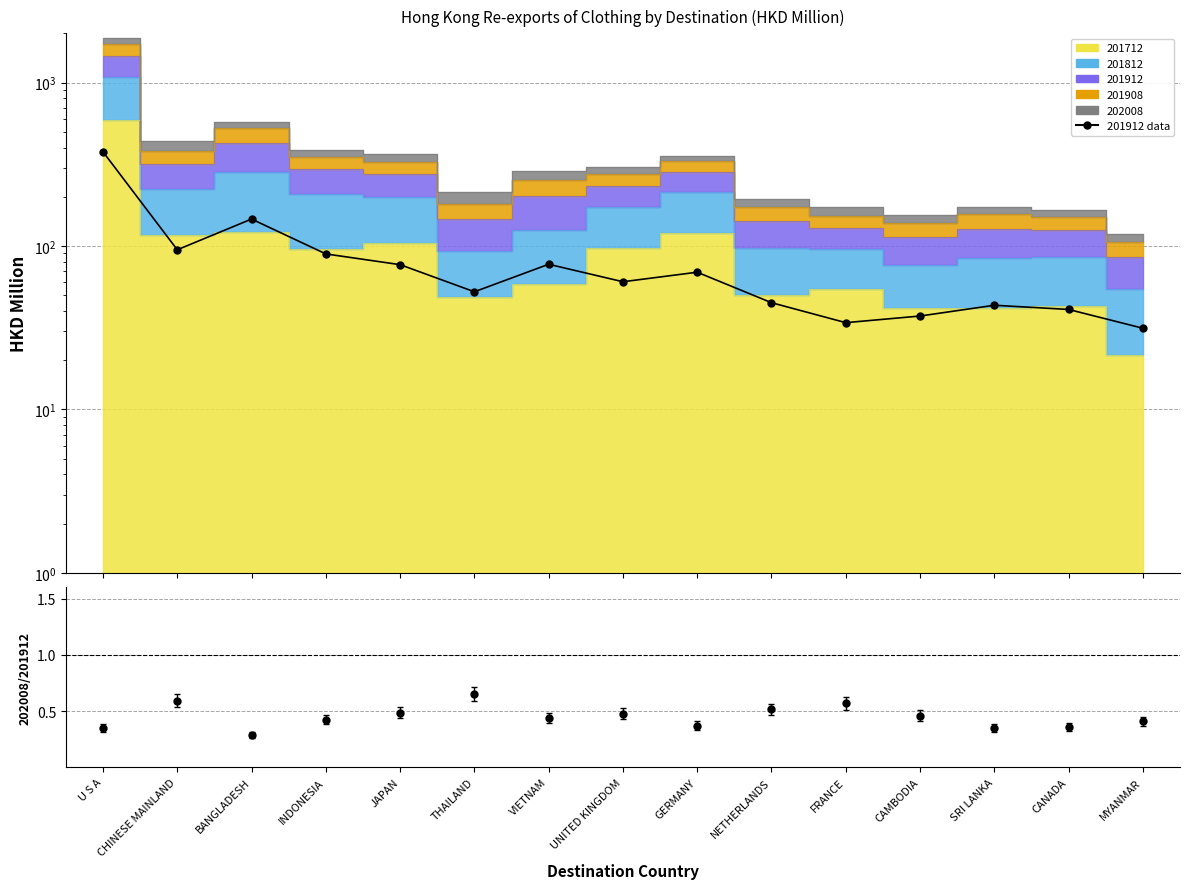

Reading right to left, what are all the values shown in this chart?

MYANMAR=31.4	CANADA=40.9	SRI LANKA=43.4	CAMBODIA=37.2	FRANCE=33.9	NETHERLANDS=44.9	GERMANY=69.1	UNITED KINGDOM=60.4	VIETNAM=77.2	THAILAND=52.4	JAPAN=76.8	INDONESIA=89.4	BANGLADESH=146.1	CHINESE MAINLAND=94.8	U S A=376.7